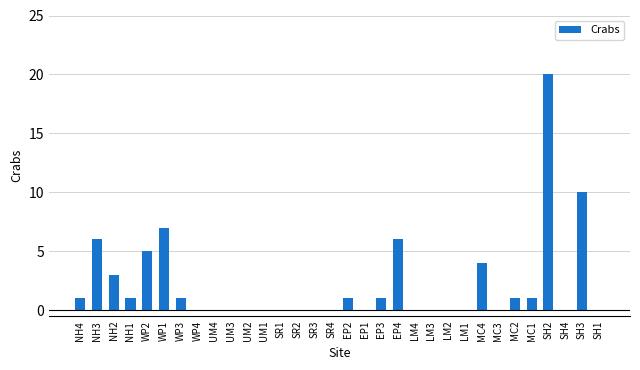

True or false: the data shows 0 at SR3.

True